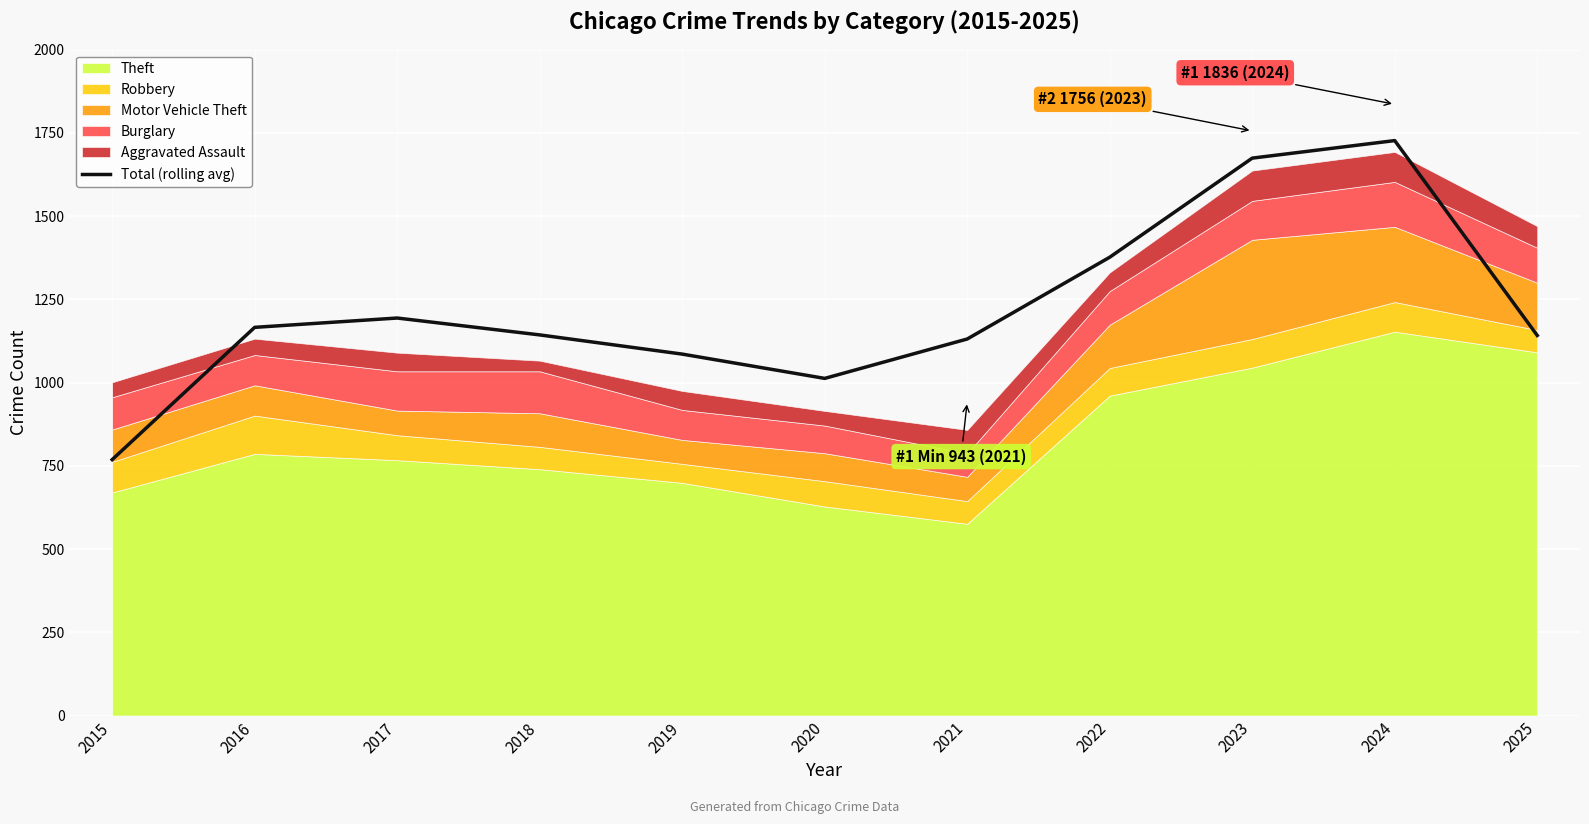

At which label does the data first exceed 1143?

2016